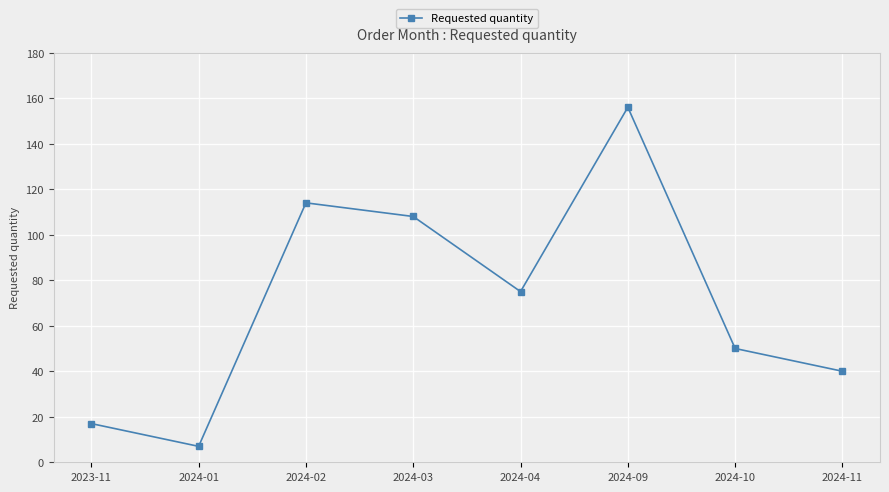

Which category has the lowest value across all series?

2024-01